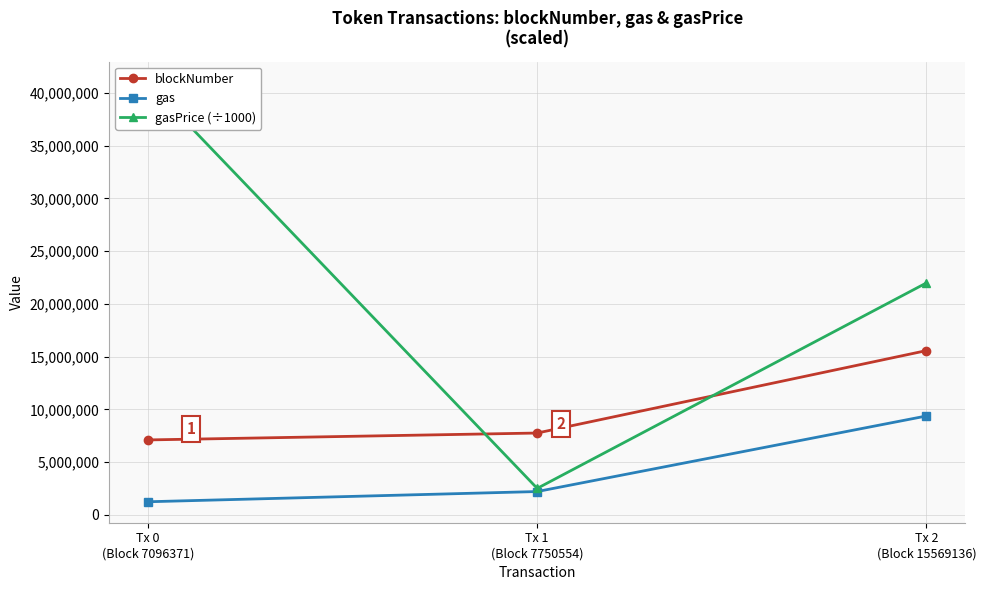

What is the highest value of the gas series?

9368305